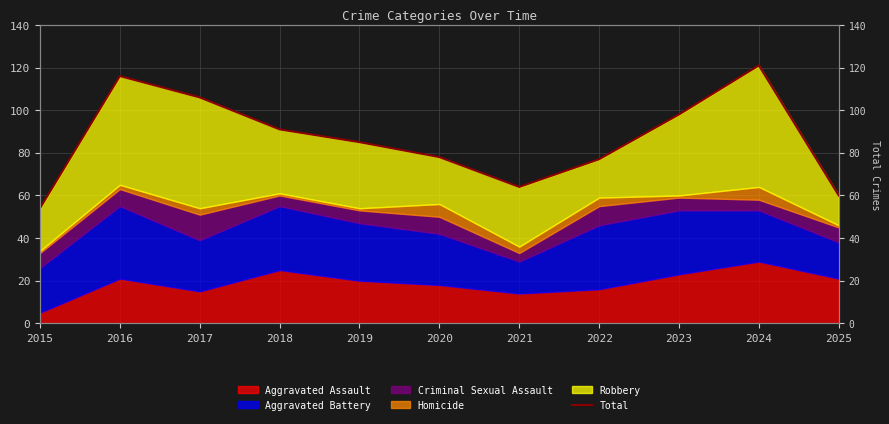

True or false: the data has more than 0 interior local peaks.

True